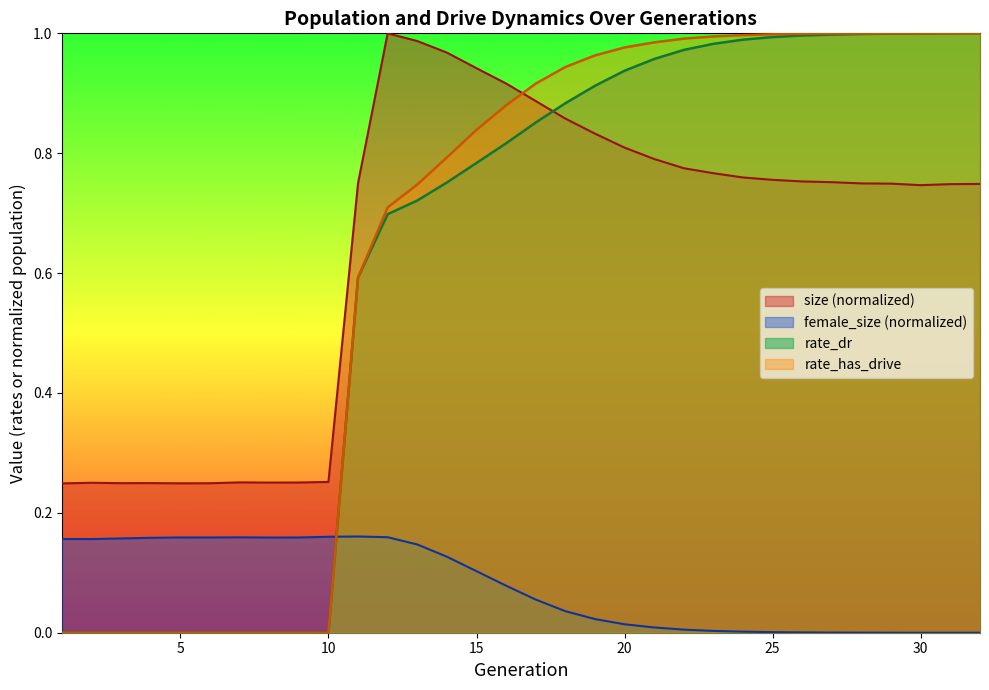

Which has a higher value, 7 or 27?

27